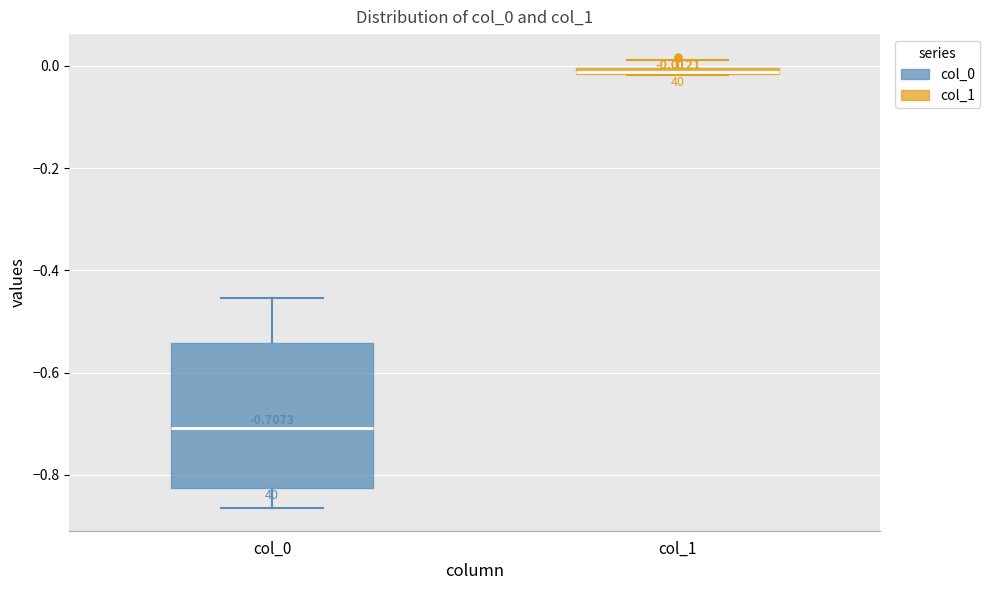

Which box's median line is the highest?

col_1